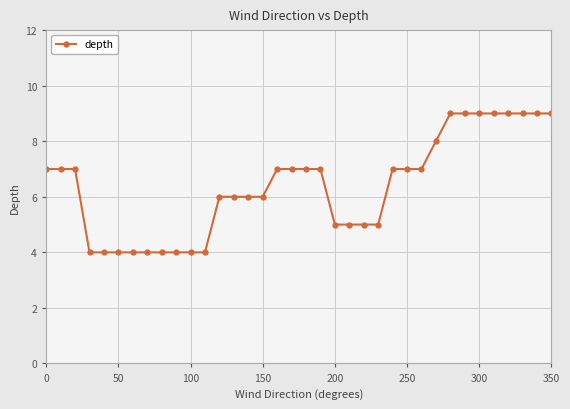

What is the value of the 36th point from the left?

9